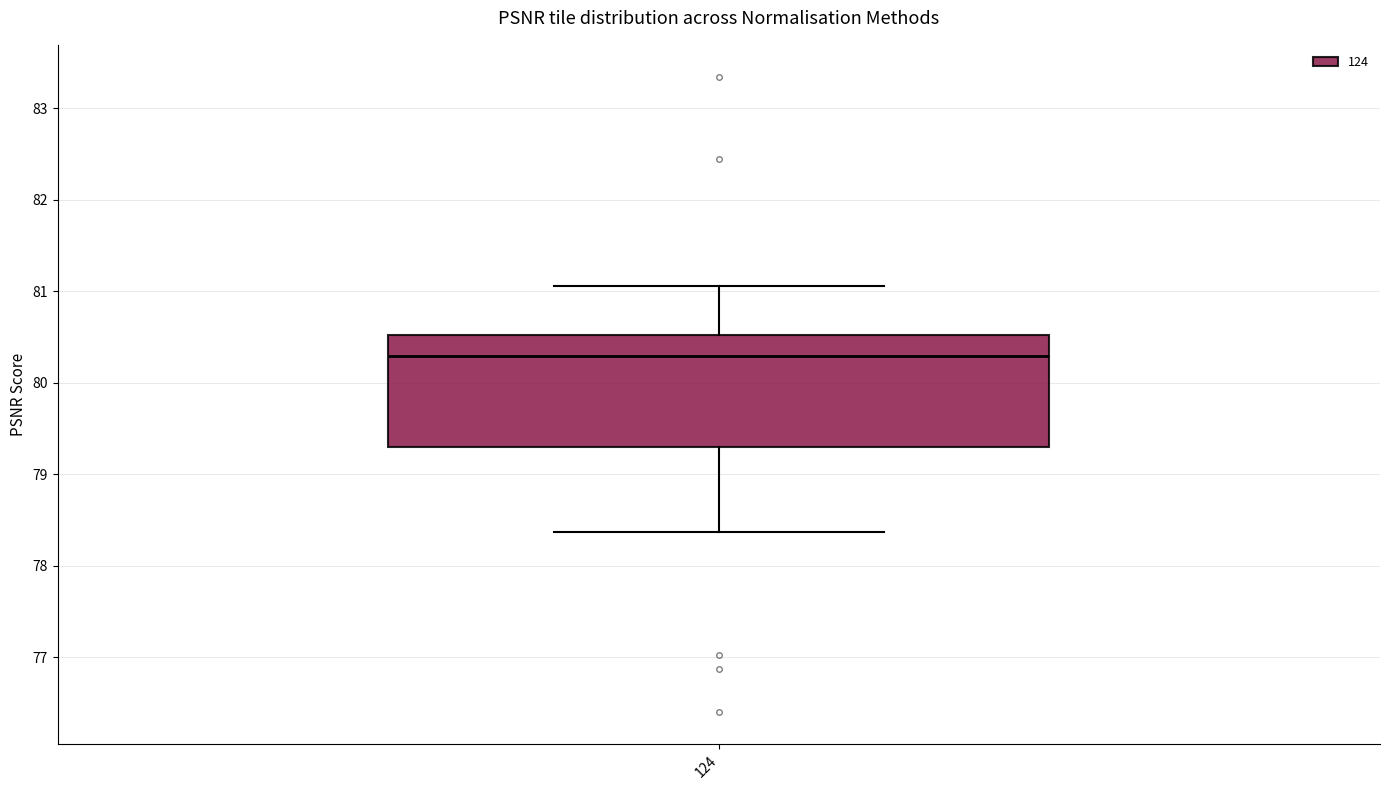

Where does the median line of the box at x = 124 sit on the y-axis? The values are not printed on the chart, so give them approximately, as read against the axis.

80.3